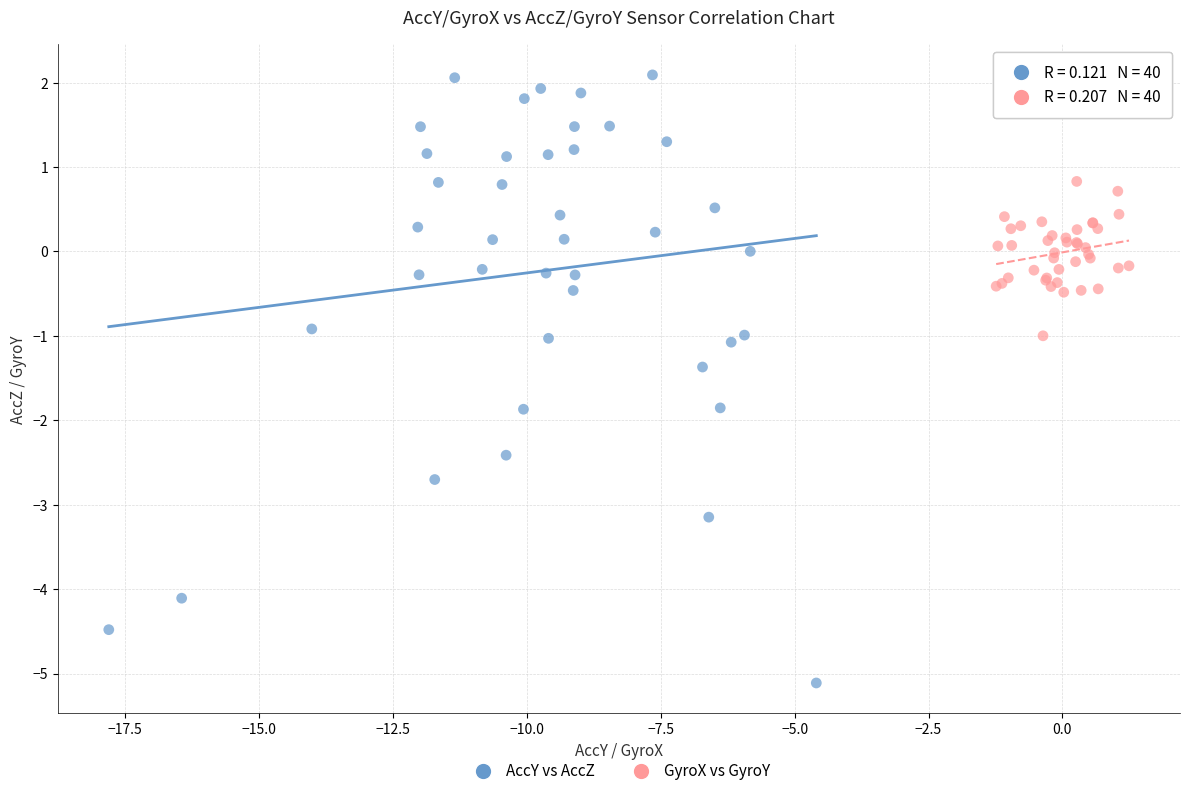

Which series reaches the maximum Y coordinate?

AccY vs AccZ